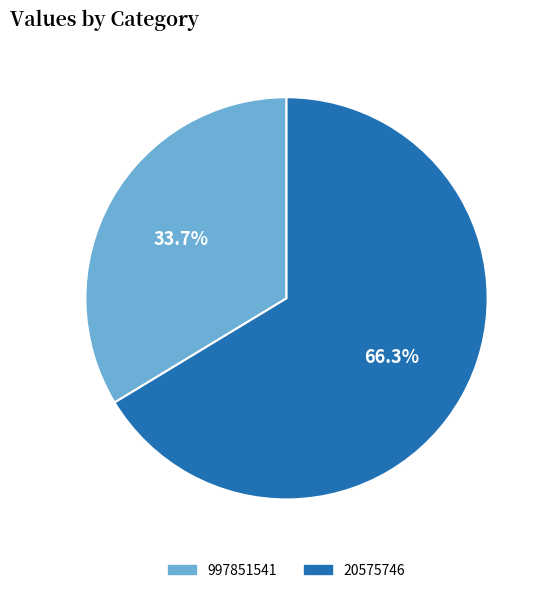

How many segments does this pie chart have?

2